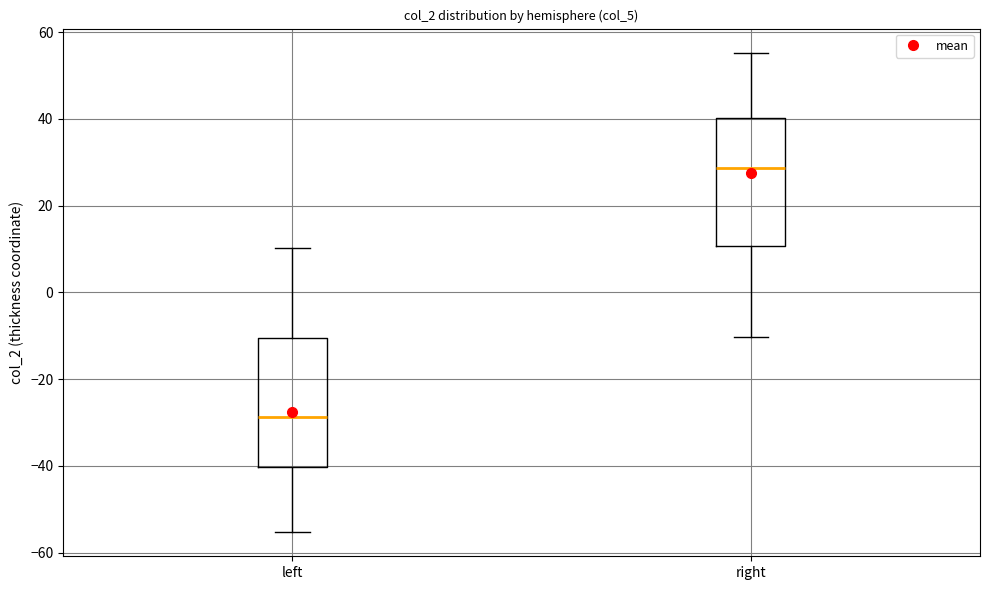

Where is the upper edge of the box for left on the y-axis? The values are not printed on the chart, so give them approximately, as read against the axis.

-10